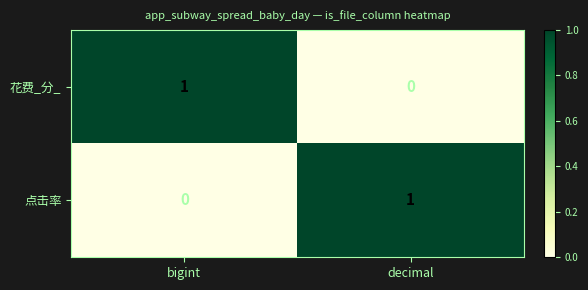

The 点击率 series shows 1 at decimal. True or false?

True